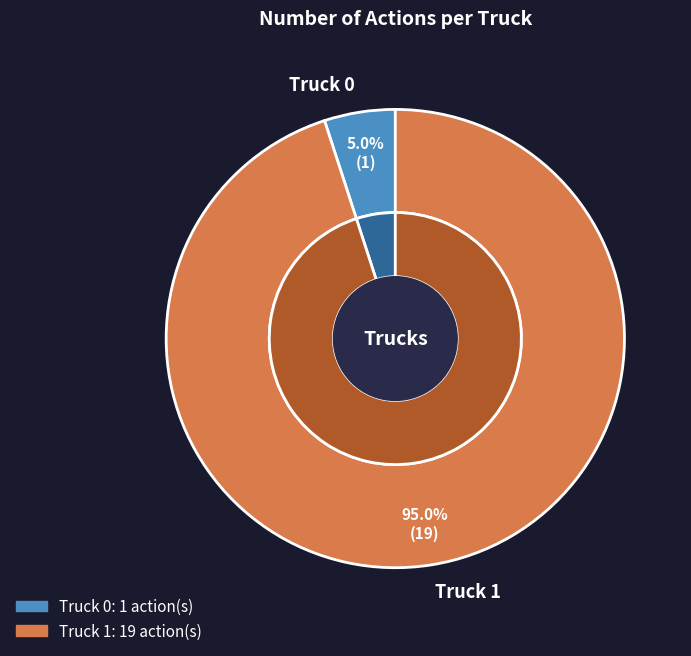

To the nearest percent, what is the average slice percentage?

50%